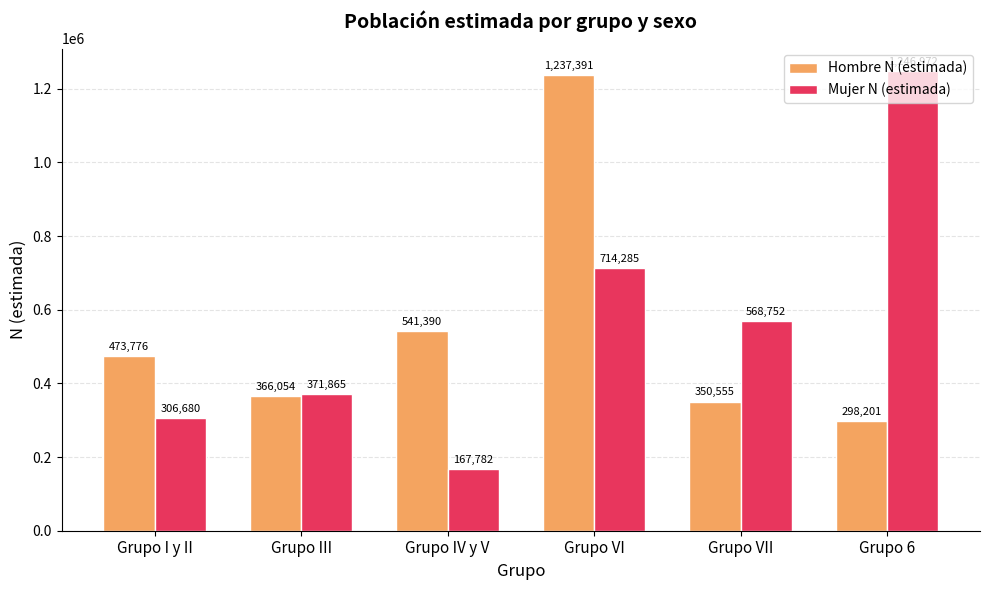

How many values in the Mujer N (estimada) series are below 568752?

3